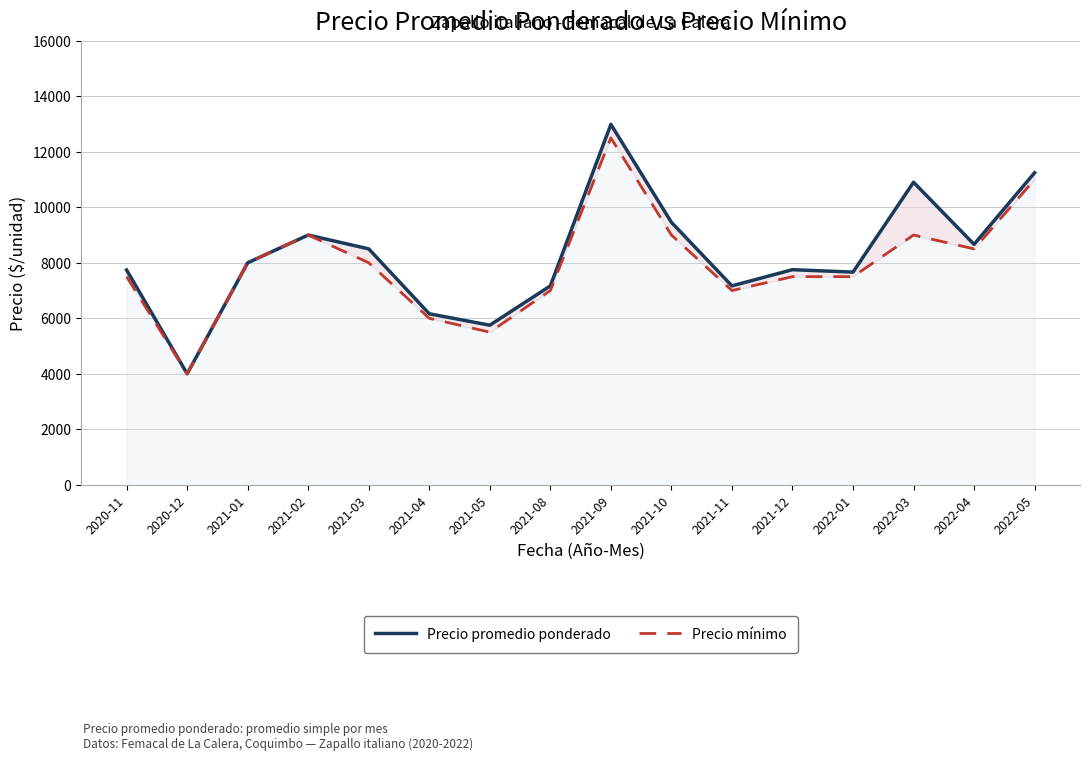

Reading left to right, list all the values displayed in this chart.

Precio promedio ponderado: 2020-11=7739	2020-12=4000	2021-01=8000	2021-02=9000	2021-03=8500	2021-04=6162	2021-05=5750	2021-08=7167	2021-09=12988	2021-10=9458	2021-11=7167	2021-12=7751	2022-01=7663	2022-03=10902	2022-04=8663	2022-05=11244
Precio mínimo: 2020-11=7500	2020-12=4000	2021-01=8000	2021-02=9000	2021-03=8000	2021-04=6000	2021-05=5500	2021-08=7000	2021-09=12500	2021-10=9000	2021-11=7000	2021-12=7500	2022-01=7500	2022-03=9000	2022-04=8500	2022-05=11000